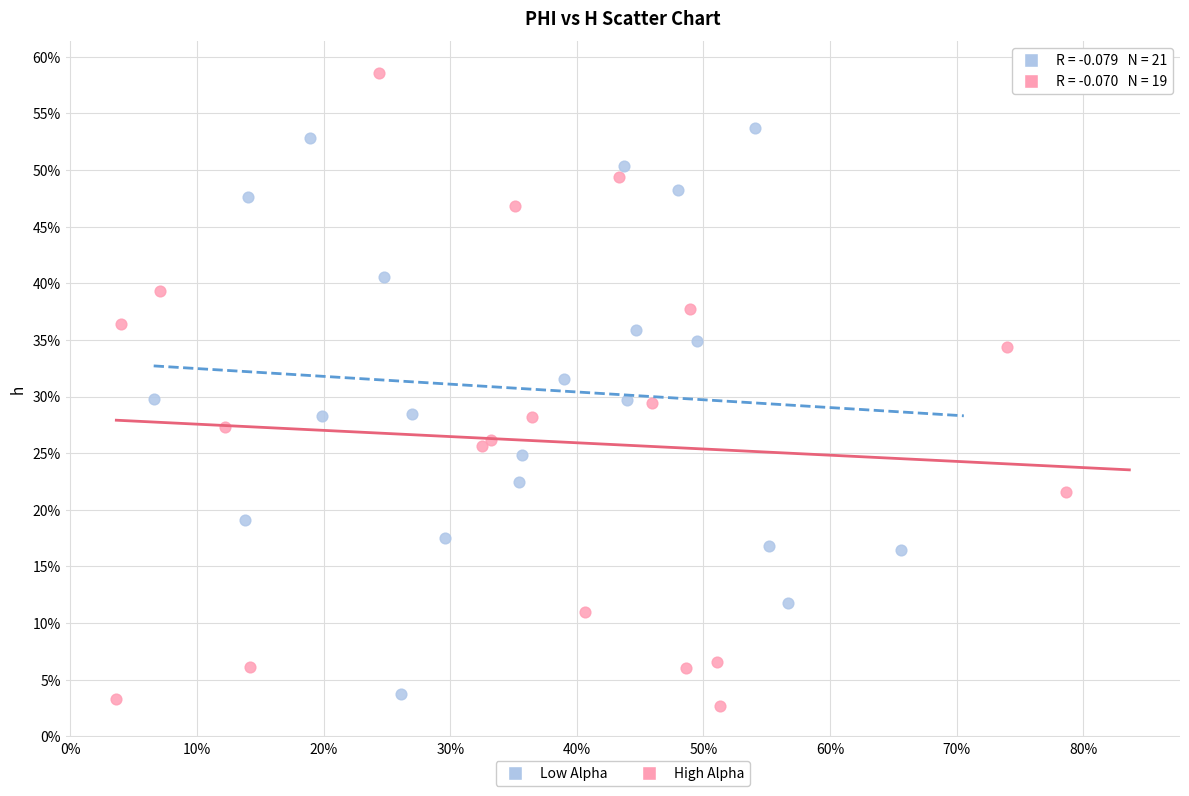

Which series has the widest spread of Y values?

High Alpha